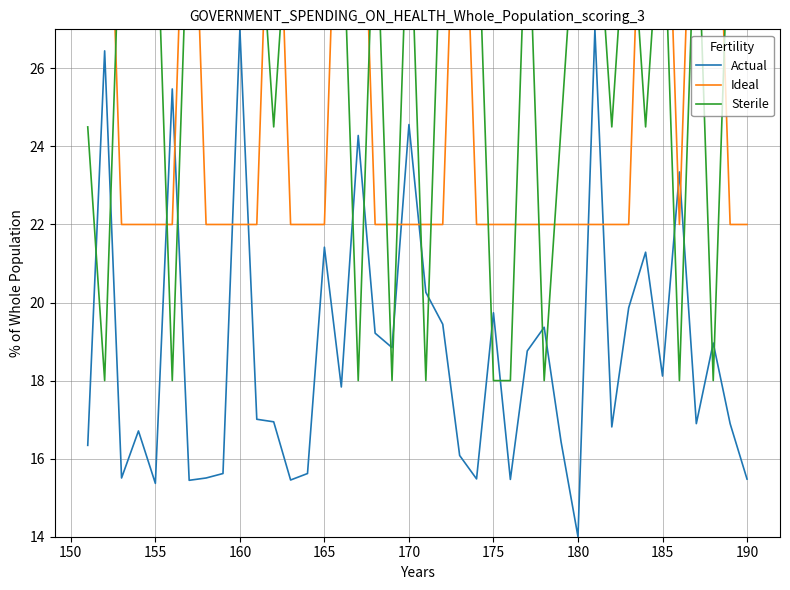

How many Ideal values are between 22 and 35?

40